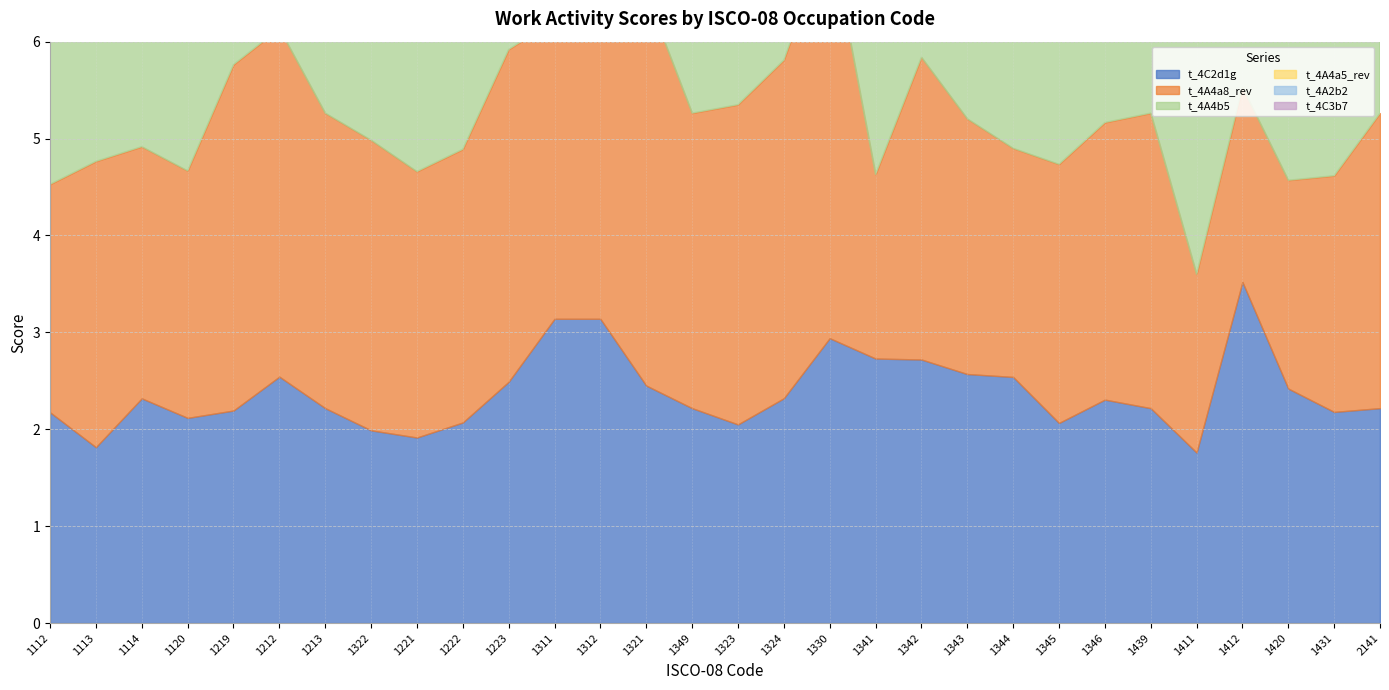

In t_4C3b7, how many points are higher than both neighbors (excluding endpoints)?

8